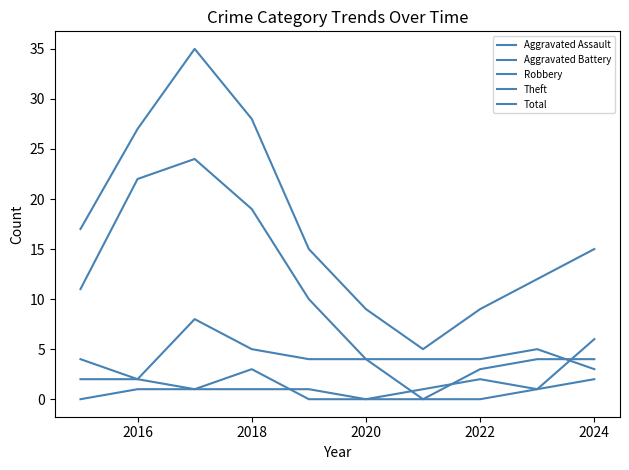

What is the maximum value shown in the chart?

35